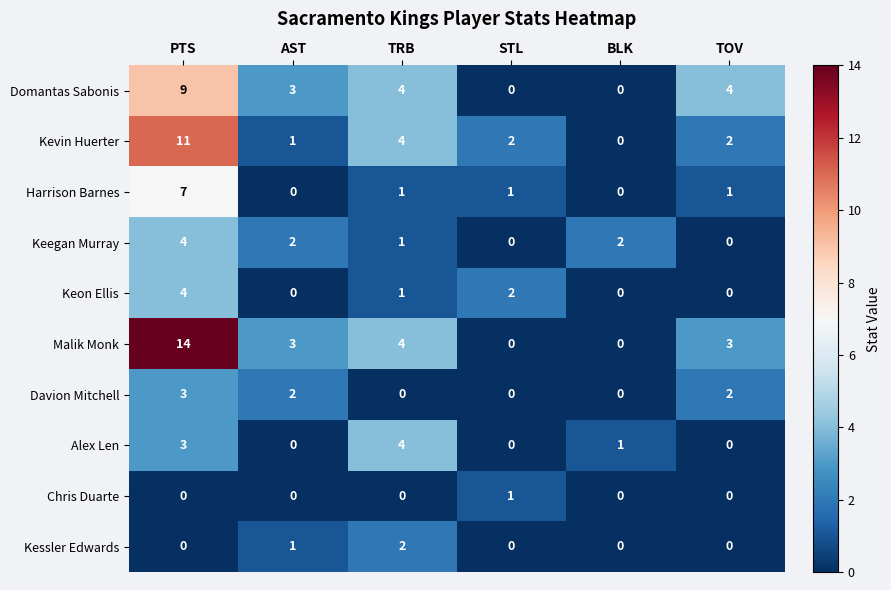

At how many categories does at least one series exceed 5?

1